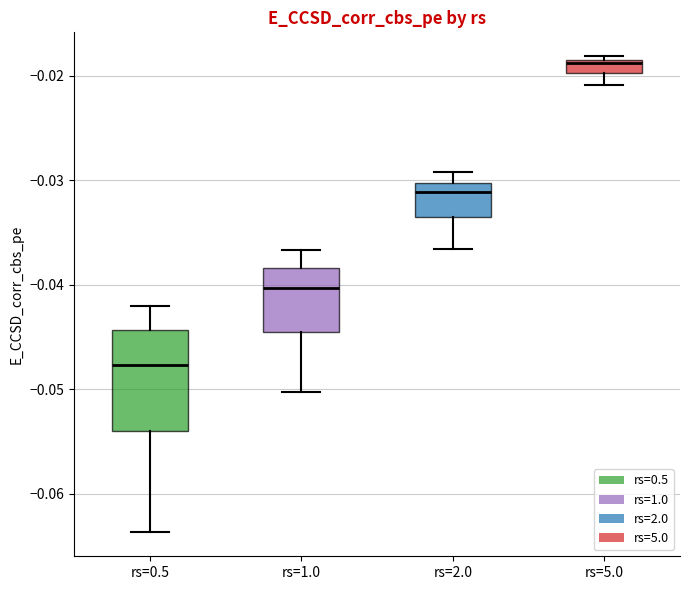

Which box's median line is the highest?

rs=5.0